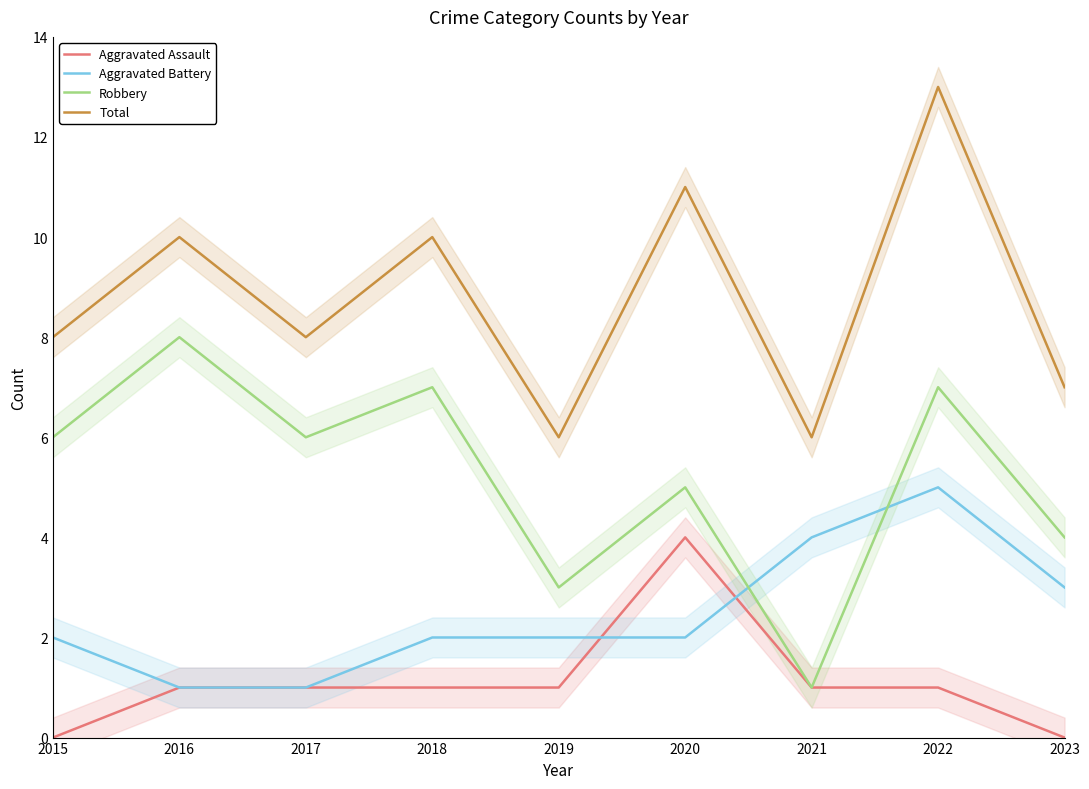

Where is Robbery nearest to the value 4?

2023